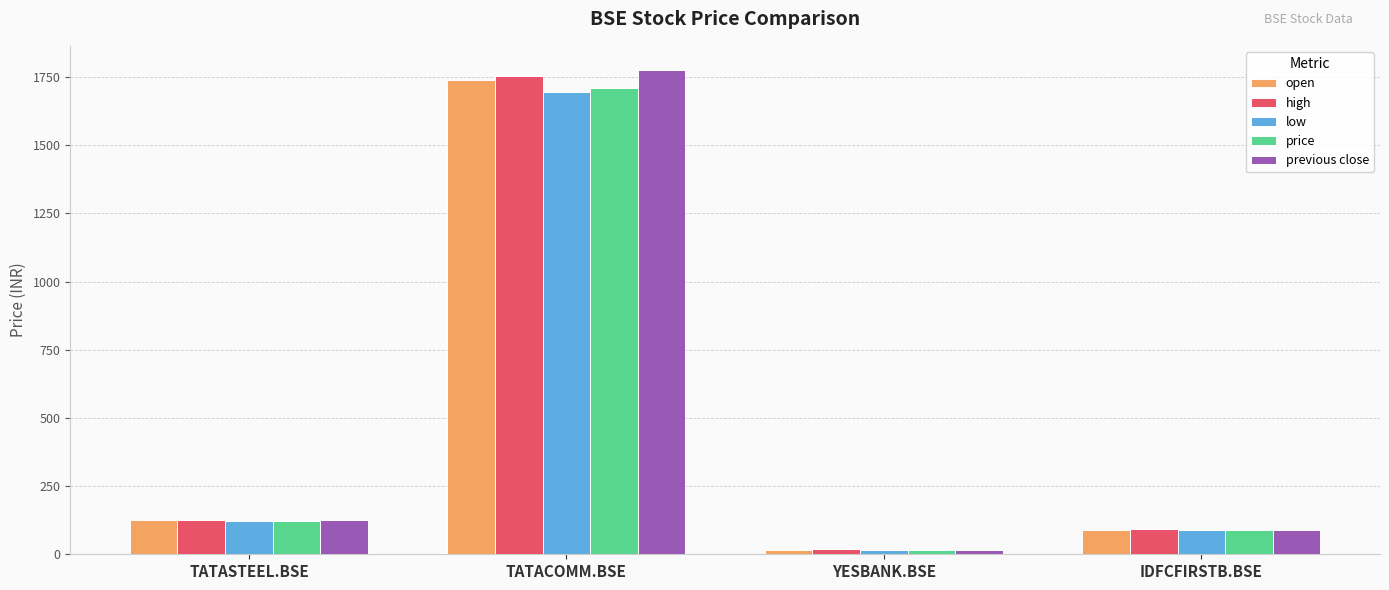

At how many categories does at least one series exceed 316?

1